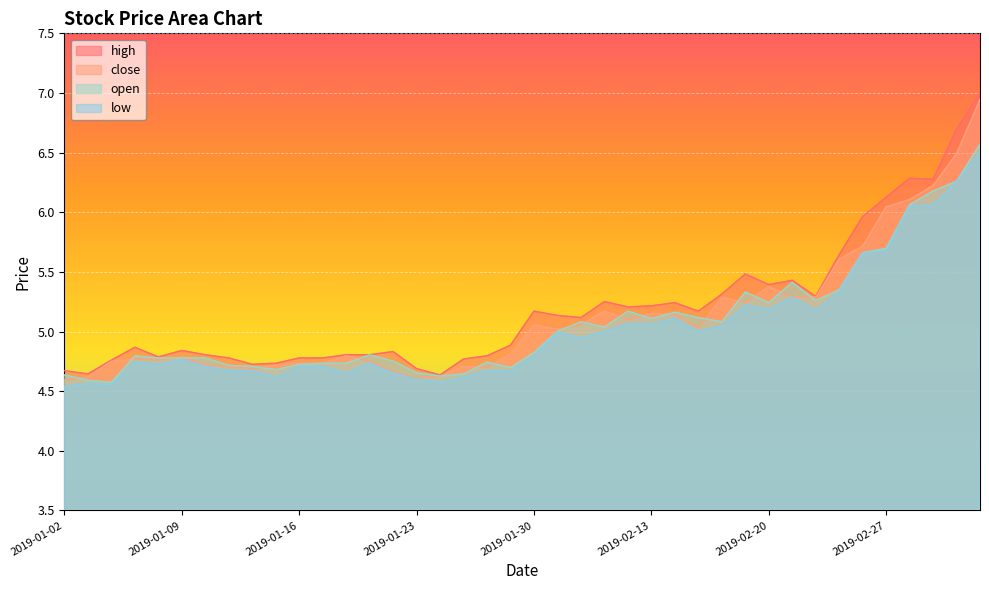

Reading left to right, what are all the values shown in this chart?

high: 2019-01-02=4.7	2019-01-03=4.6	2019-01-04=4.8	2019-01-07=4.9	2019-01-08=4.8	2019-01-09=4.8	2019-01-10=4.8	2019-01-11=4.8	2019-01-14=4.7	2019-01-15=4.7	2019-01-16=4.8	2019-01-17=4.8	2019-01-18=4.8	2019-01-21=4.8	2019-01-22=4.8	2019-01-23=4.7	2019-01-24=4.6	2019-01-25=4.8	2019-01-28=4.8	2019-01-29=4.9	2019-01-30=5.2	2019-01-31=5.1	2019-02-01=5.1	2019-02-11=5.3	2019-02-12=5.2	2019-02-13=5.2	2019-02-14=5.2	2019-02-15=5.2	2019-02-18=5.3	2019-02-19=5.5	2019-02-20=5.4	2019-02-21=5.4	2019-02-22=5.3	2019-02-25=5.6	2019-02-26=6.0	2019-02-27=6.1	2019-02-28=6.3	2019-03-01=6.3	2019-03-04=6.7	2019-03-05=7.0
close: 2019-01-02=4.6	2019-01-03=4.6	2019-01-04=4.8	2019-01-07=4.8	2019-01-08=4.8	2019-01-09=4.8	2019-01-10=4.7	2019-01-11=4.7	2019-01-14=4.7	2019-01-15=4.7	2019-01-16=4.7	2019-01-17=4.7	2019-01-18=4.8	2019-01-21=4.8	2019-01-22=4.7	2019-01-23=4.6	2019-01-24=4.6	2019-01-25=4.7	2019-01-28=4.7	2019-01-29=4.8	2019-01-30=5.1	2019-01-31=5.0	2019-02-01=5.1	2019-02-11=5.2	2019-02-12=5.1	2019-02-13=5.2	2019-02-14=5.1	2019-02-15=5.0	2019-02-18=5.3	2019-02-19=5.2	2019-02-20=5.4	2019-02-21=5.3	2019-02-22=5.3	2019-02-25=5.6	2019-02-26=5.7	2019-02-27=6.0	2019-02-28=6.1	2019-03-01=6.2	2019-03-04=6.5	2019-03-05=6.9
open: 2019-01-02=4.6	2019-01-03=4.6	2019-01-04=4.6	2019-01-07=4.8	2019-01-08=4.8	2019-01-09=4.8	2019-01-10=4.8	2019-01-11=4.7	2019-01-14=4.7	2019-01-15=4.7	2019-01-16=4.7	2019-01-17=4.7	2019-01-18=4.7	2019-01-21=4.8	2019-01-22=4.8	2019-01-23=4.7	2019-01-24=4.6	2019-01-25=4.6	2019-01-28=4.7	2019-01-29=4.7	2019-01-30=4.8	2019-01-31=5.0	2019-02-01=5.1	2019-02-11=5.0	2019-02-12=5.2	2019-02-13=5.1	2019-02-14=5.2	2019-02-15=5.1	2019-02-18=5.1	2019-02-19=5.3	2019-02-20=5.2	2019-02-21=5.4	2019-02-22=5.3	2019-02-25=5.3	2019-02-26=5.7	2019-02-27=5.7	2019-02-28=6.1	2019-03-01=6.2	2019-03-04=6.3	2019-03-05=6.6
low: 2019-01-02=4.5	2019-01-03=4.6	2019-01-04=4.6	2019-01-07=4.7	2019-01-08=4.7	2019-01-09=4.8	2019-01-10=4.7	2019-01-11=4.7	2019-01-14=4.7	2019-01-15=4.6	2019-01-16=4.7	2019-01-17=4.7	2019-01-18=4.7	2019-01-21=4.7	2019-01-22=4.7	2019-01-23=4.6	2019-01-24=4.6	2019-01-25=4.6	2019-01-28=4.7	2019-01-29=4.7	2019-01-30=4.8	2019-01-31=5.0	2019-02-01=4.9	2019-02-11=5.0	2019-02-12=5.1	2019-02-13=5.1	2019-02-14=5.1	2019-02-15=5.0	2019-02-18=5.0	2019-02-19=5.2	2019-02-20=5.2	2019-02-21=5.3	2019-02-22=5.2	2019-02-25=5.3	2019-02-26=5.7	2019-02-27=5.7	2019-02-28=6.1	2019-03-01=6.1	2019-03-04=6.3	2019-03-05=6.5